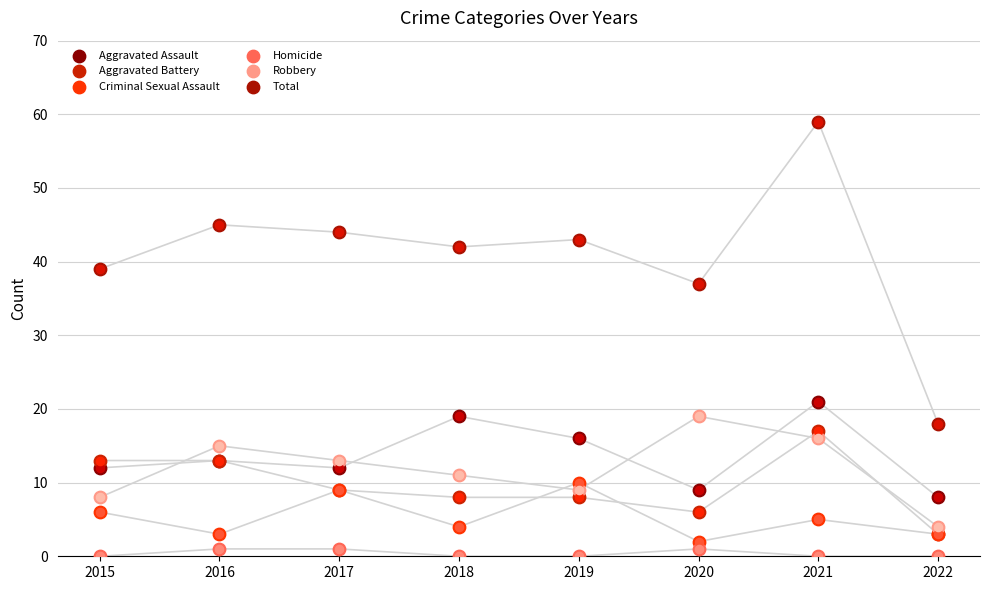

What is the total value across all series at 2017?

88